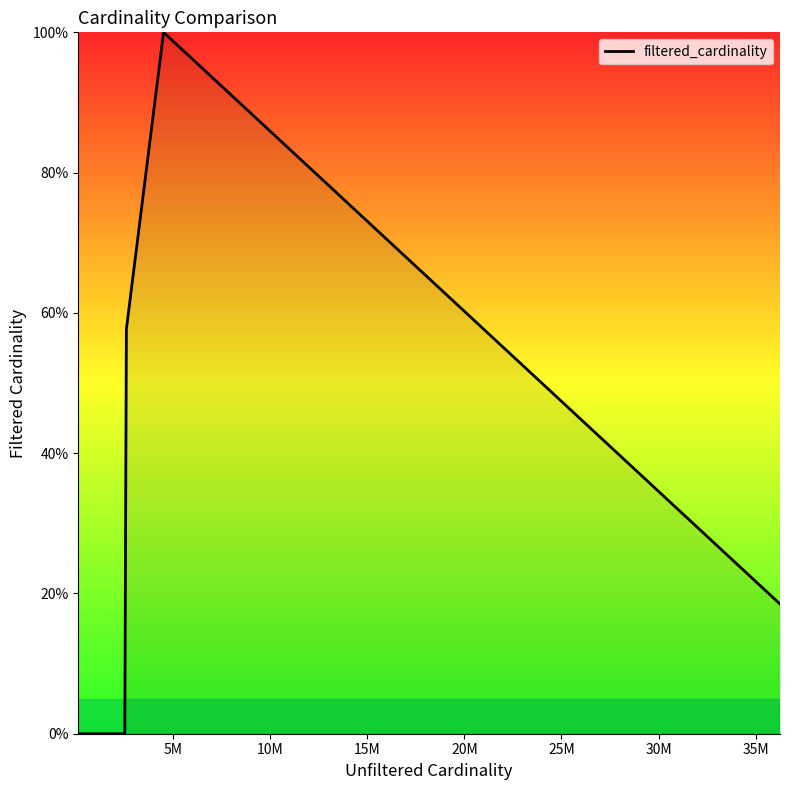

What is the difference between the maximum and minimum values?

100.0